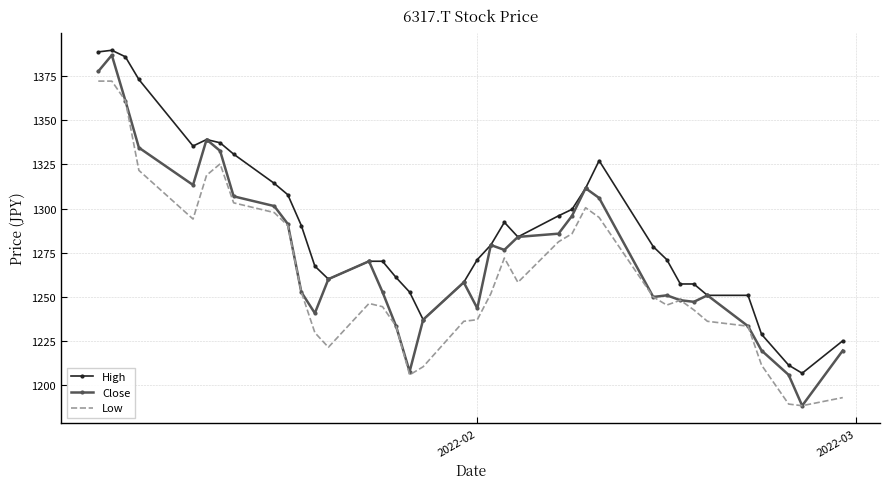

True or false: High has more than 1 interior local peaks.

True